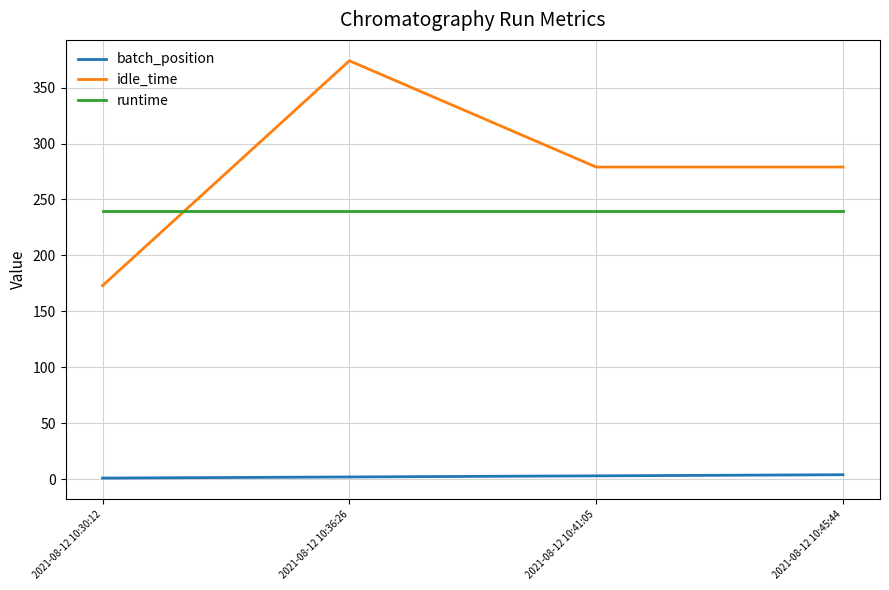

List the series in order of their peak value, lowest first.

batch_position, runtime, idle_time